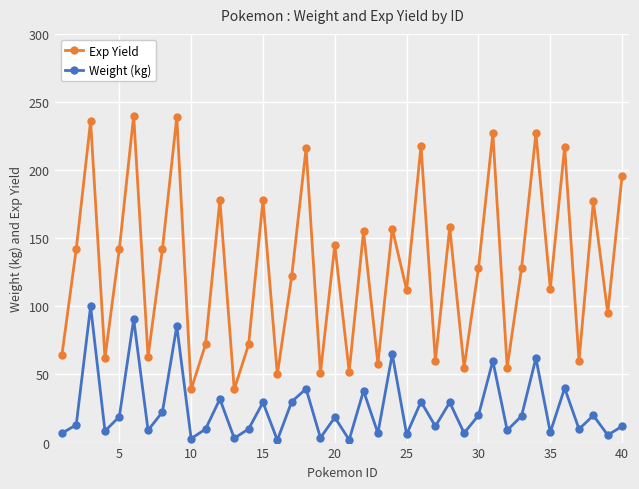

Which series has the largest total across all categories?

Exp Yield